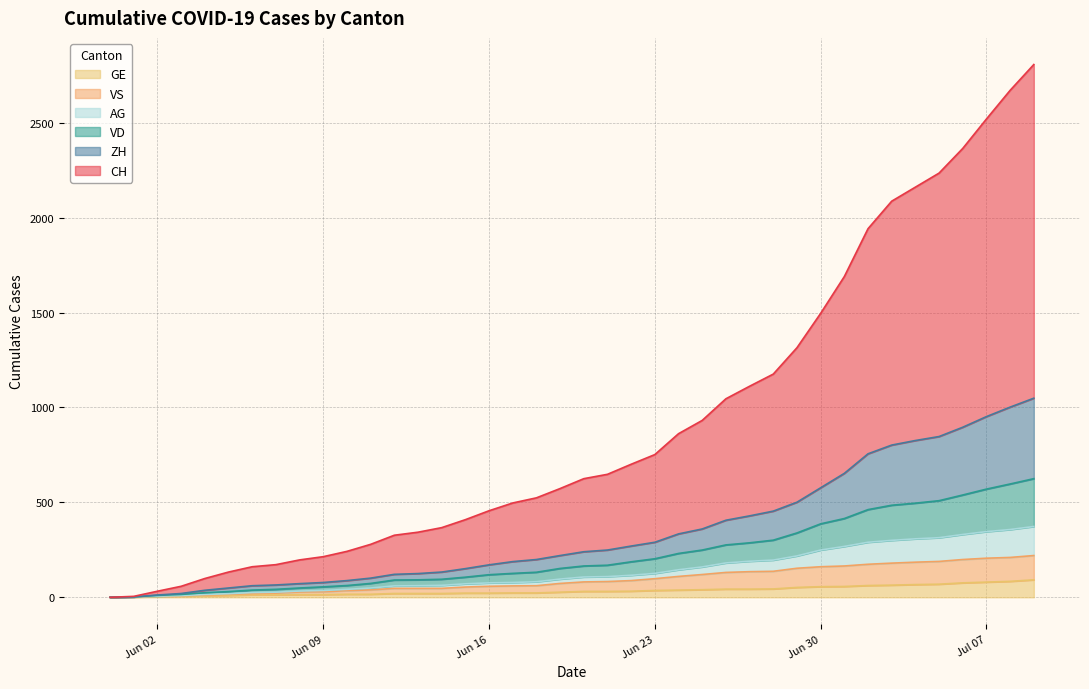

True or false: CH and VD cross at least once.

False